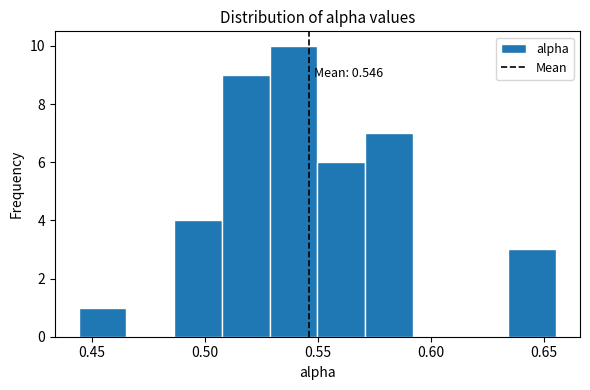

Over which range of the x-axis is the bar tallest?

0.530 to 0.550